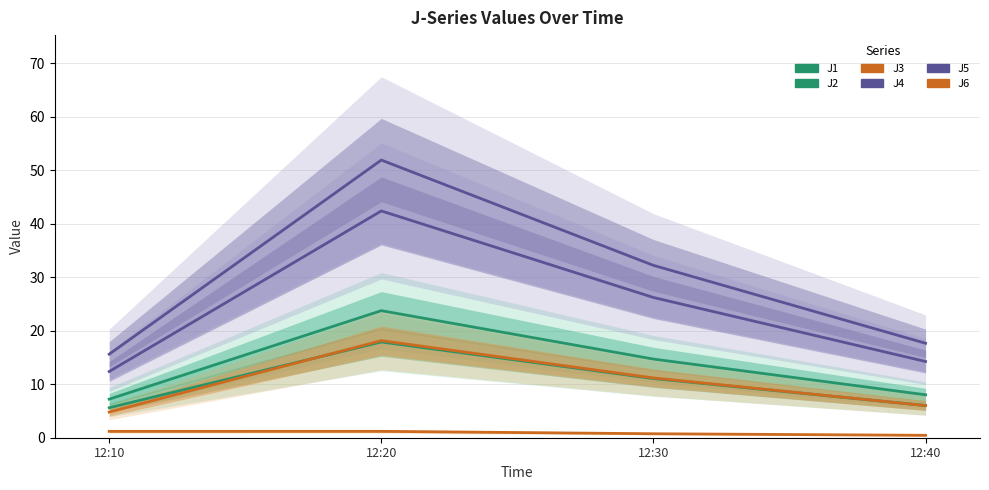

What is the average value of the J2 series?

10.1